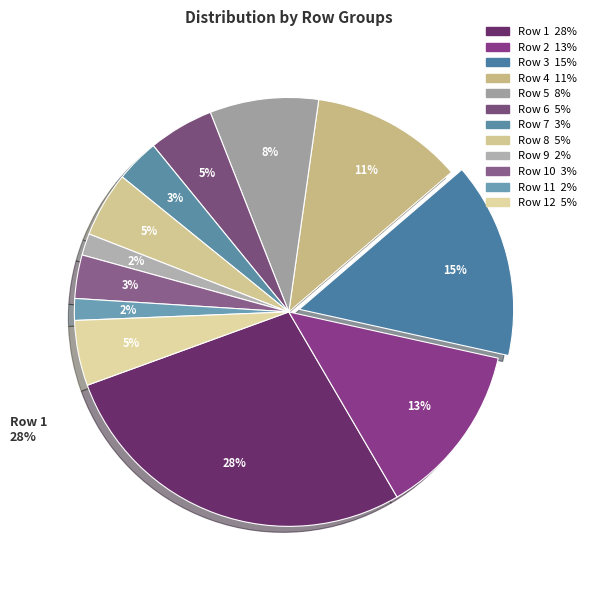

Between Row 1 and Row 11, which is larger?

Row 1